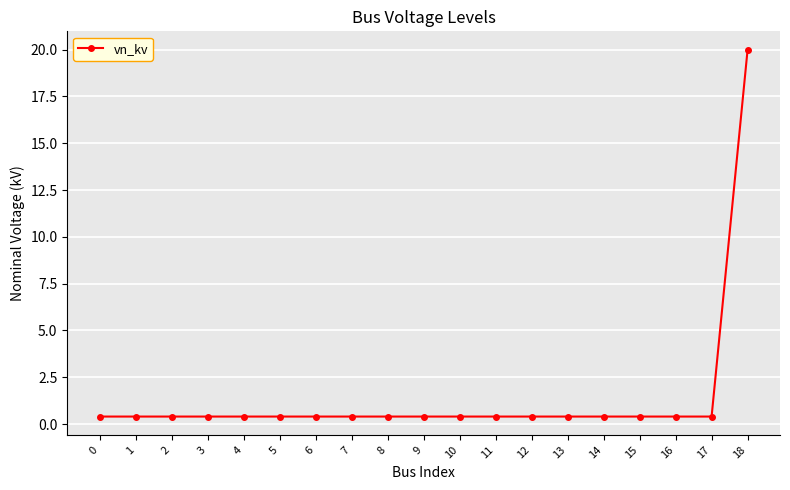

True or false: the data shows 10.2 at 18.

False